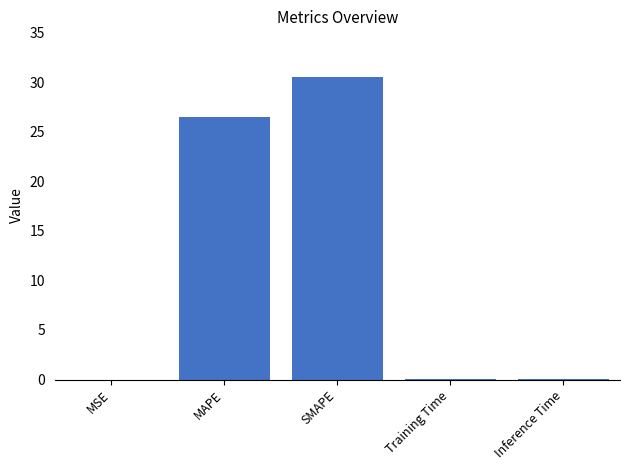

Read the value at SMAPE.

30.5